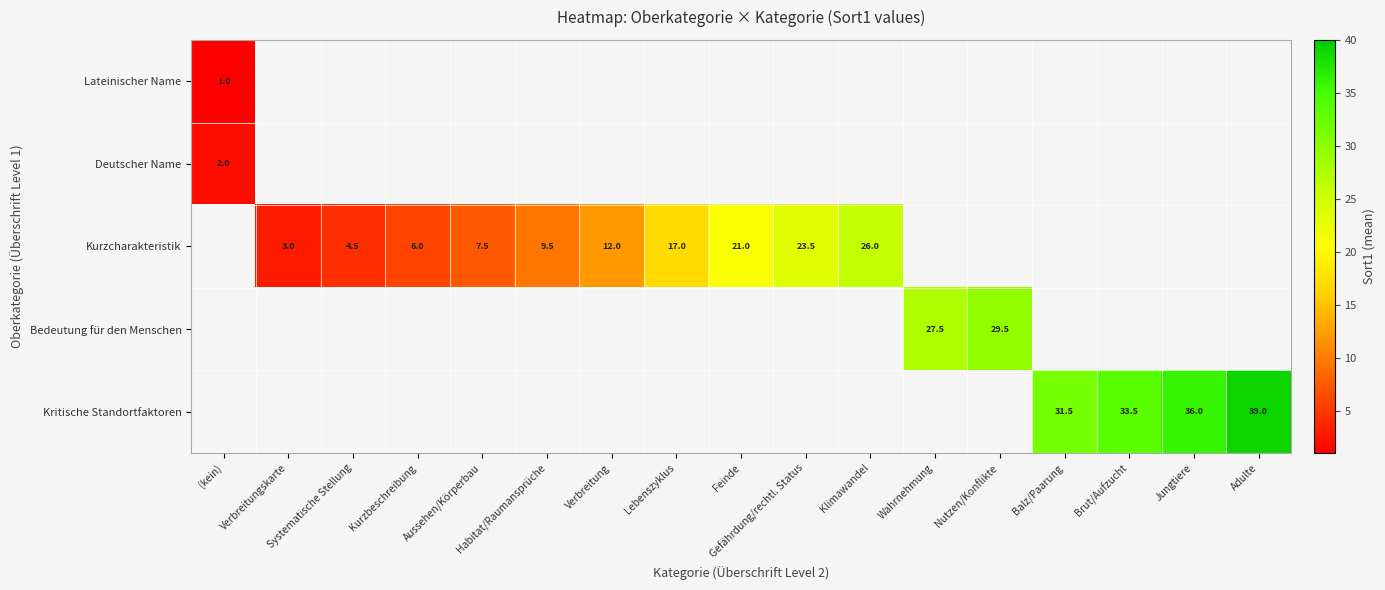

The value of Kritische Standortfaktoren at Adulte is 15.5. True or false?

False